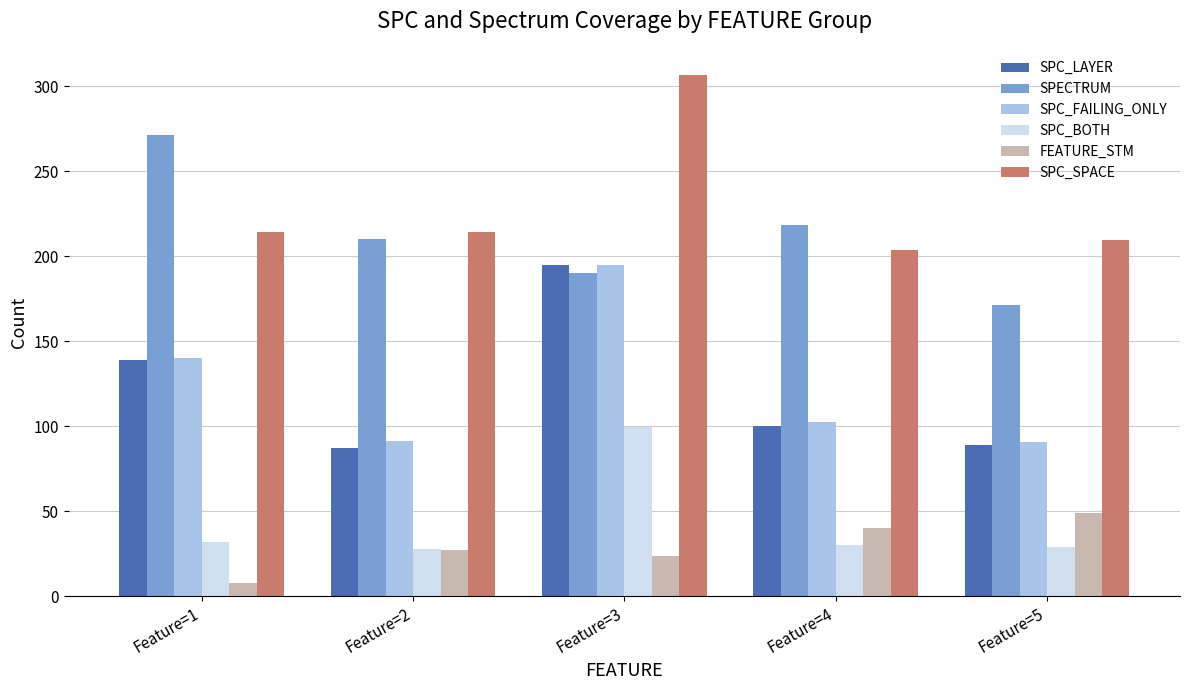

True or false: SPC_FAILING_ONLY has a value of 133.8 at Feature=4.

False